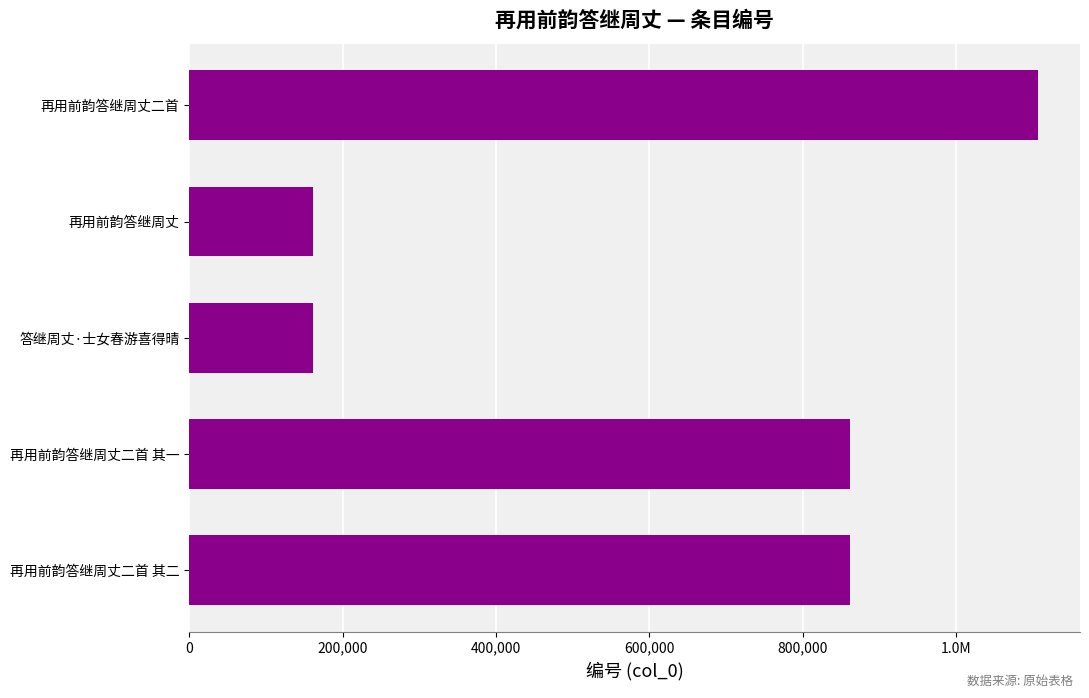

Does the chart contain any negative values?

No